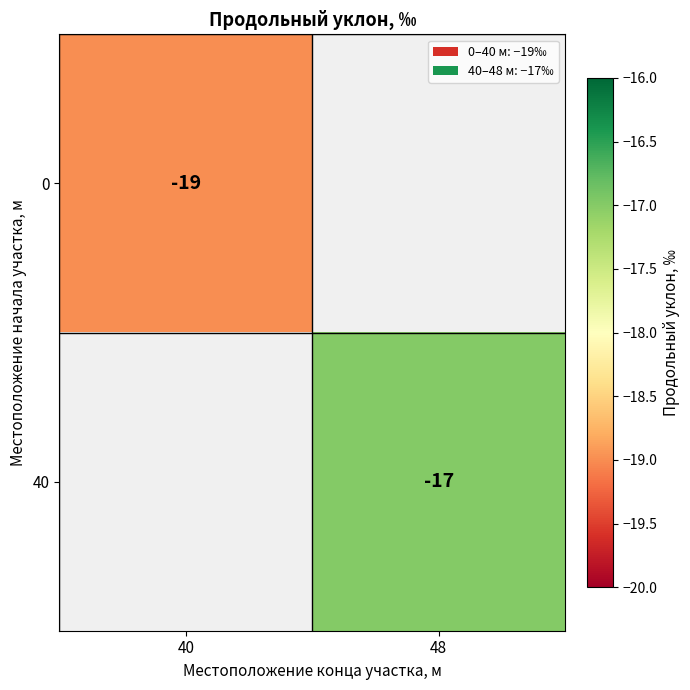

What is the smallest value displayed?

-19.0